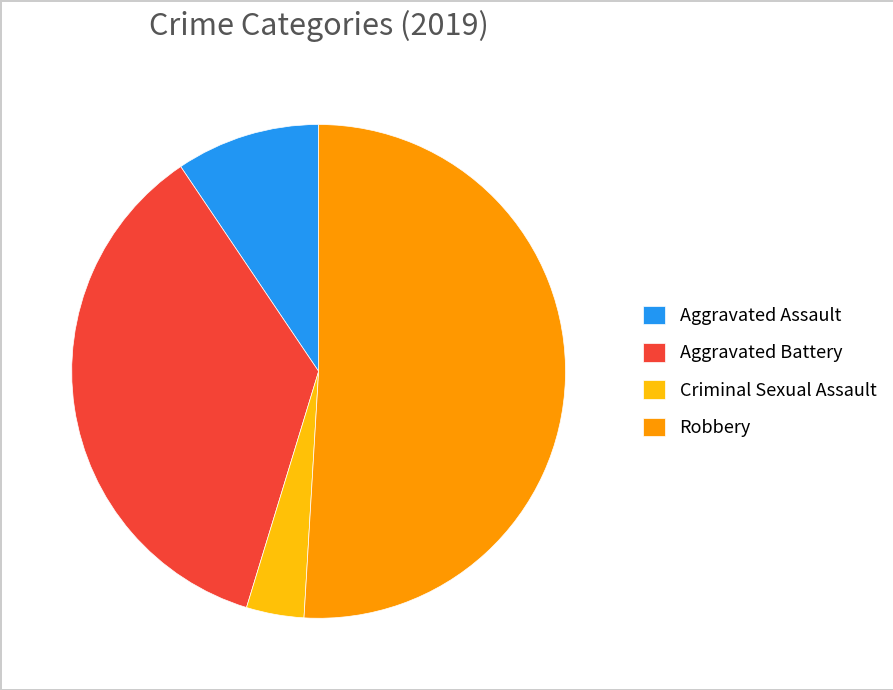

The Robbery slice represents 51% of the pie. True or false?

True